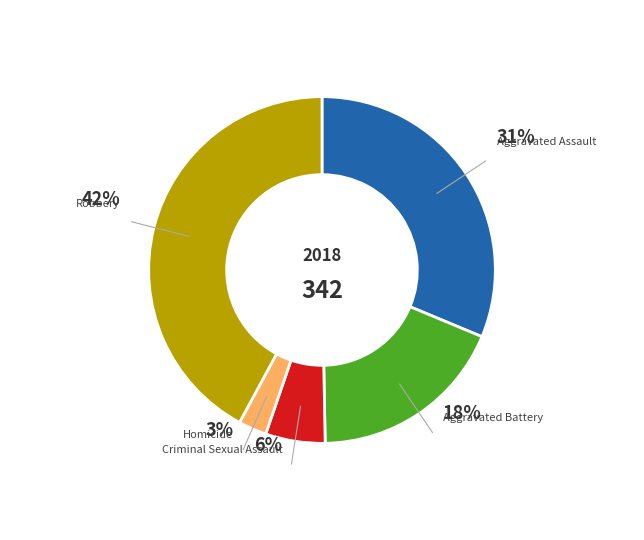

What percentage is the Homicide slice, to the nearest percent?

3%